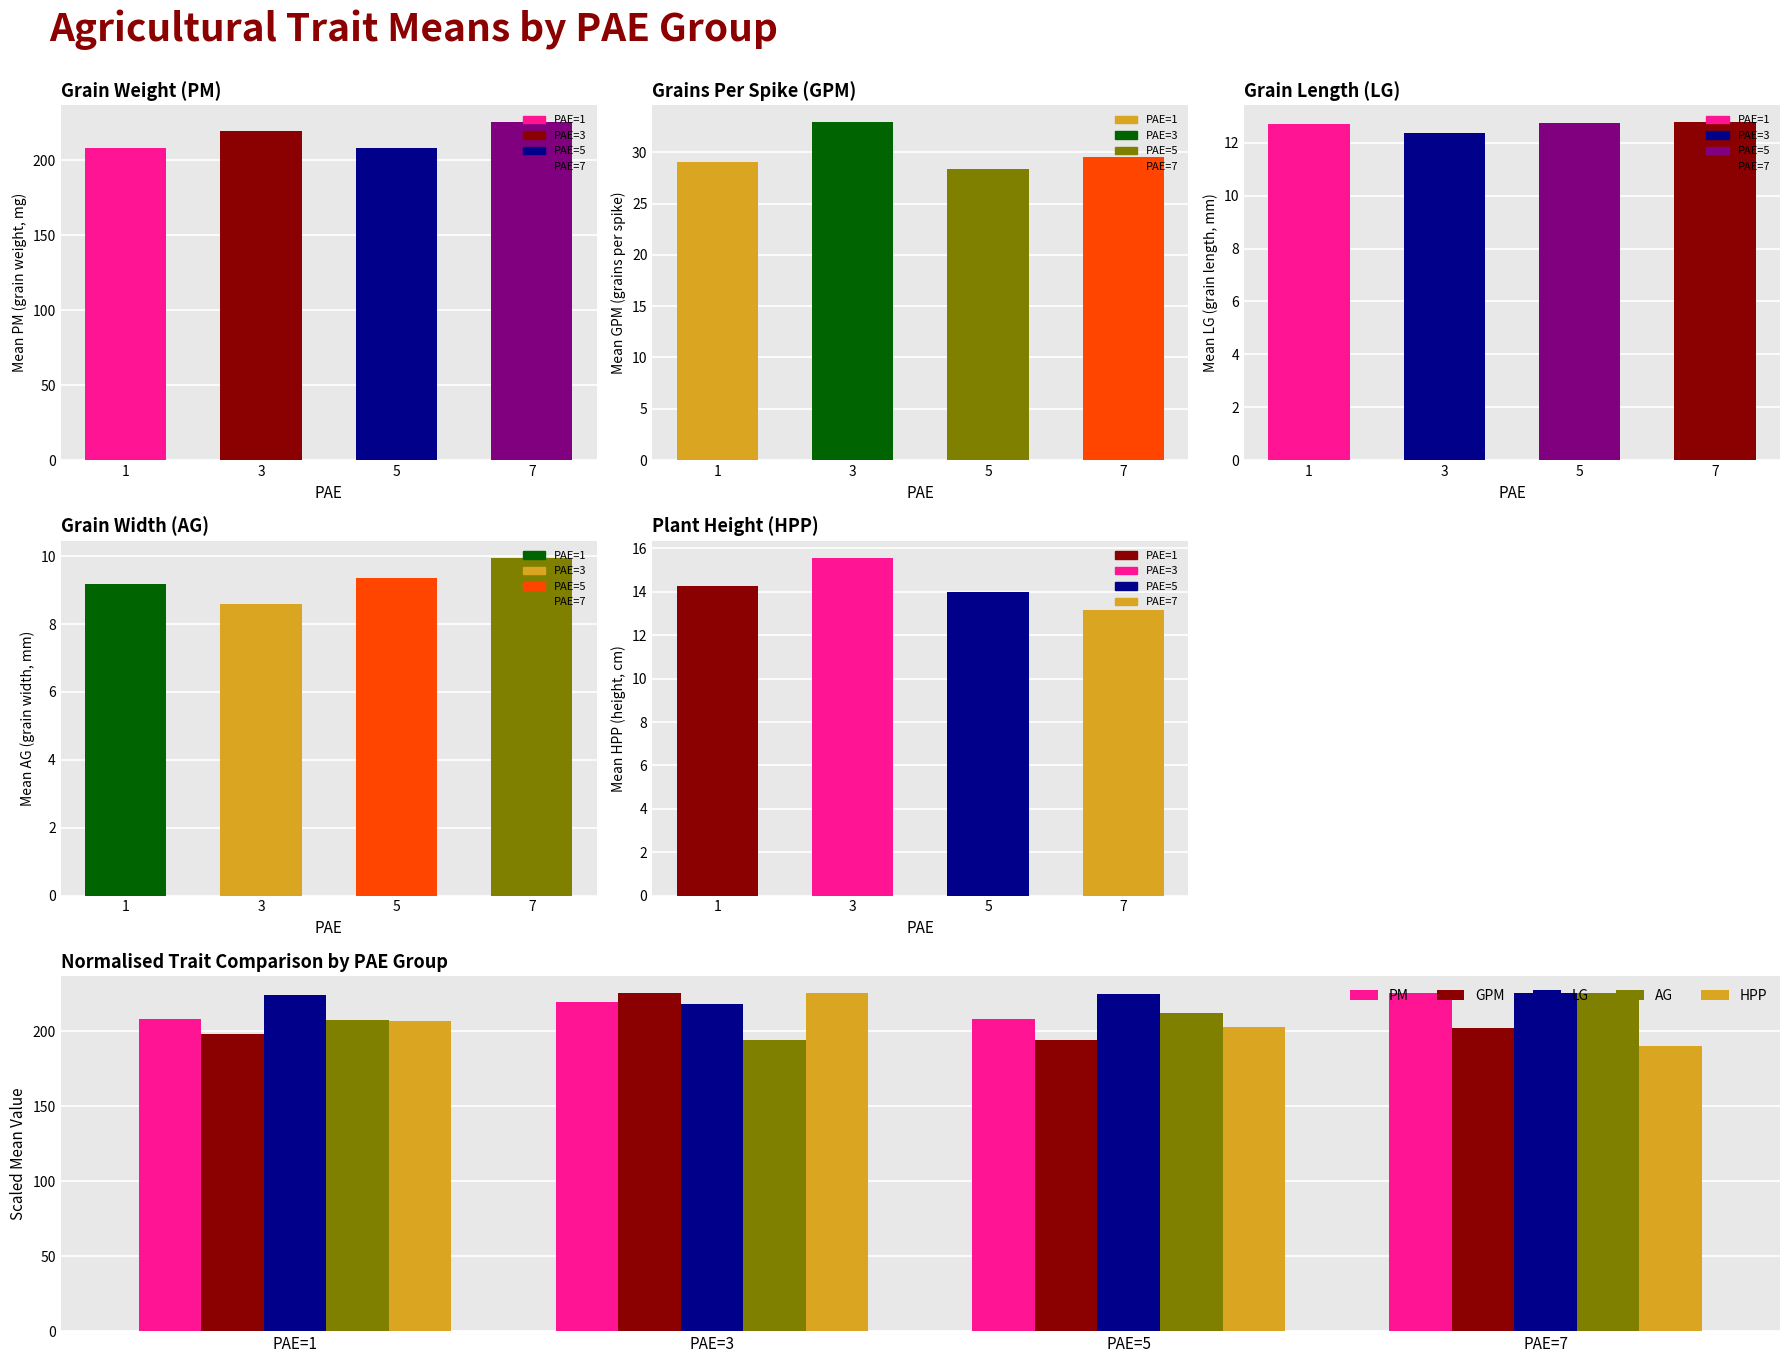

What is the value of the PM bar at the 4th from the left?

225.3